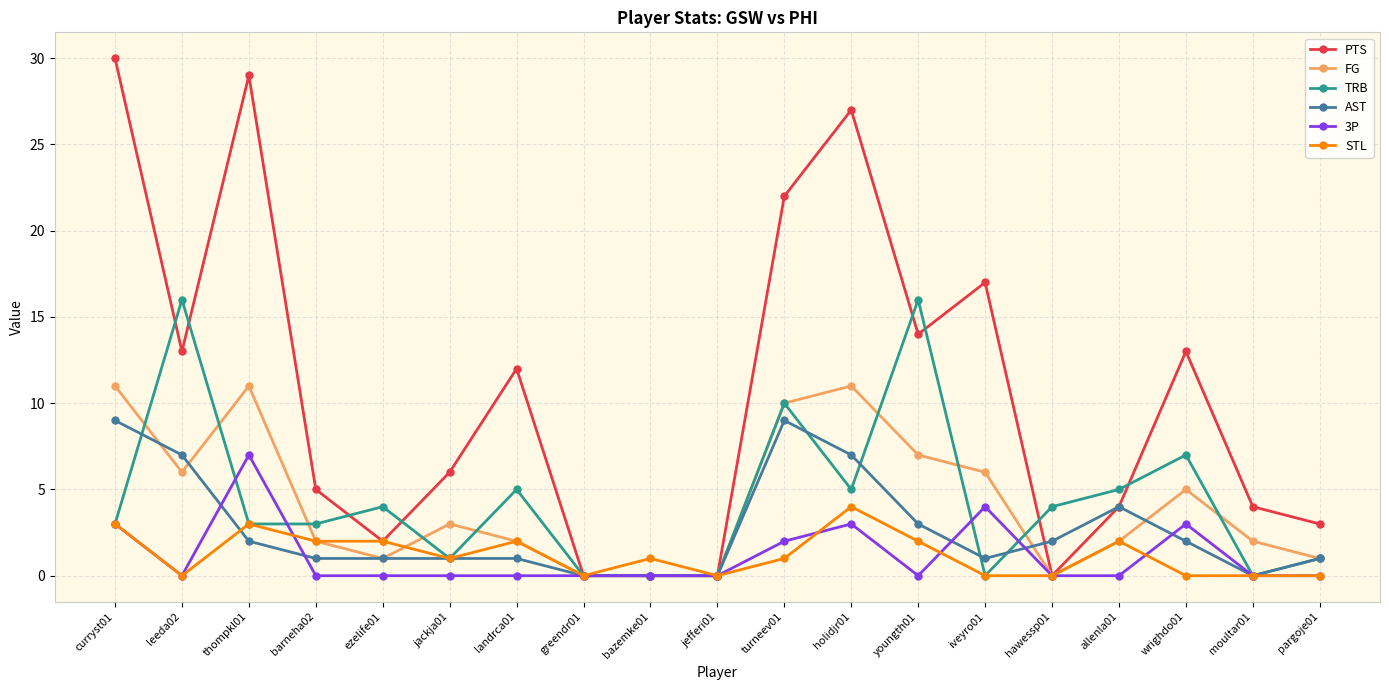

List the series in order of their peak value, highest first.

PTS, TRB, FG, AST, 3P, STL